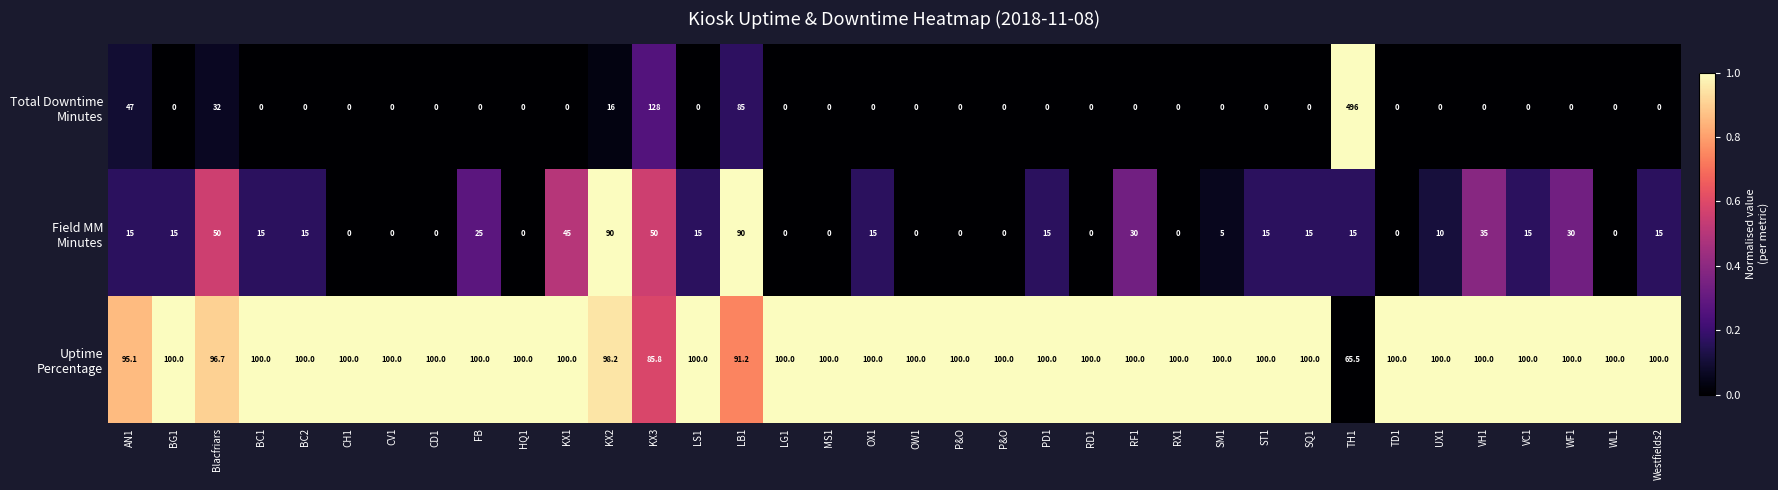

What is the maximum value shown in the chart?

496.0